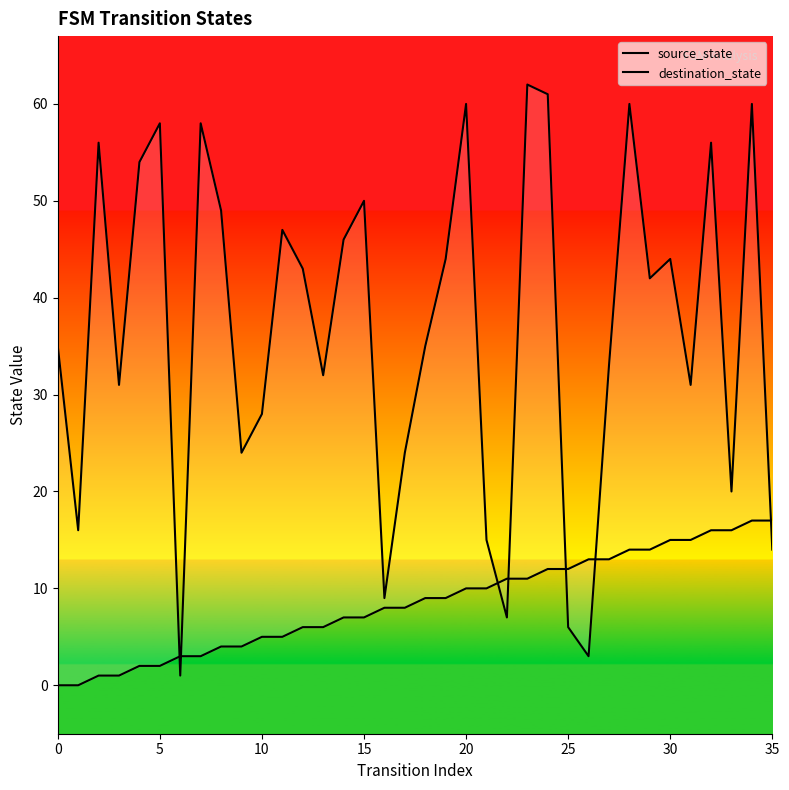

How many data points does each series have?

36